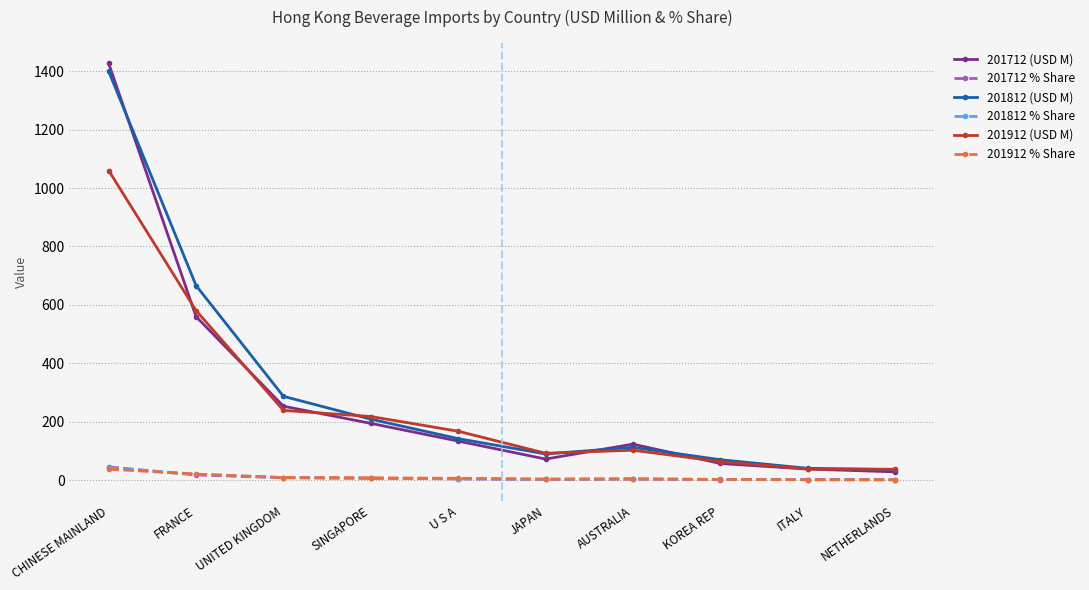

What is the smallest value displayed?

0.9